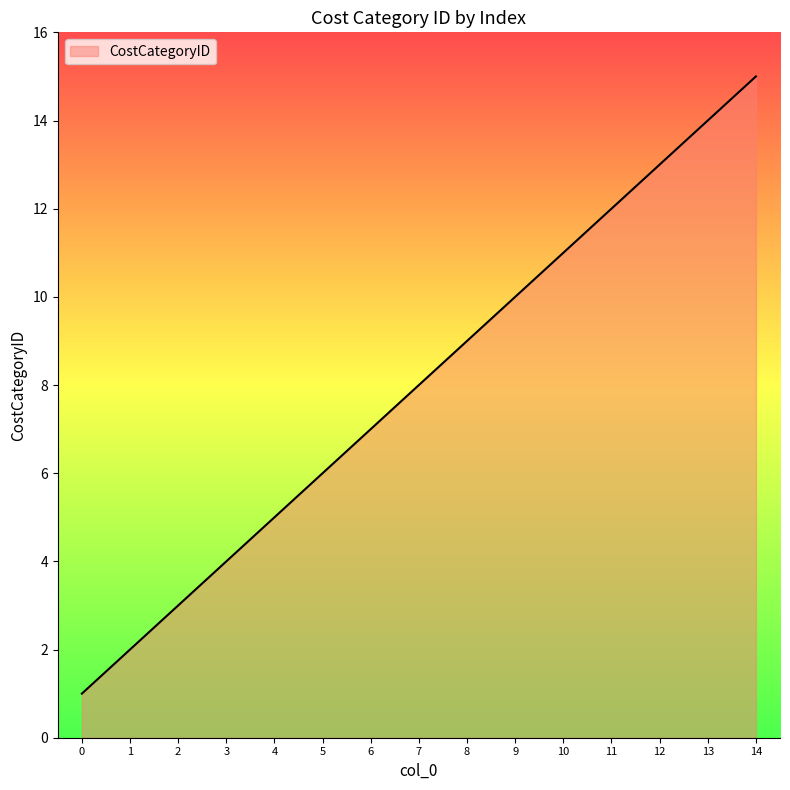

Reading left to right, extract all data points from this chart.

1	2	3	4	5	6	7	8	9	10	11	12	13	14	15